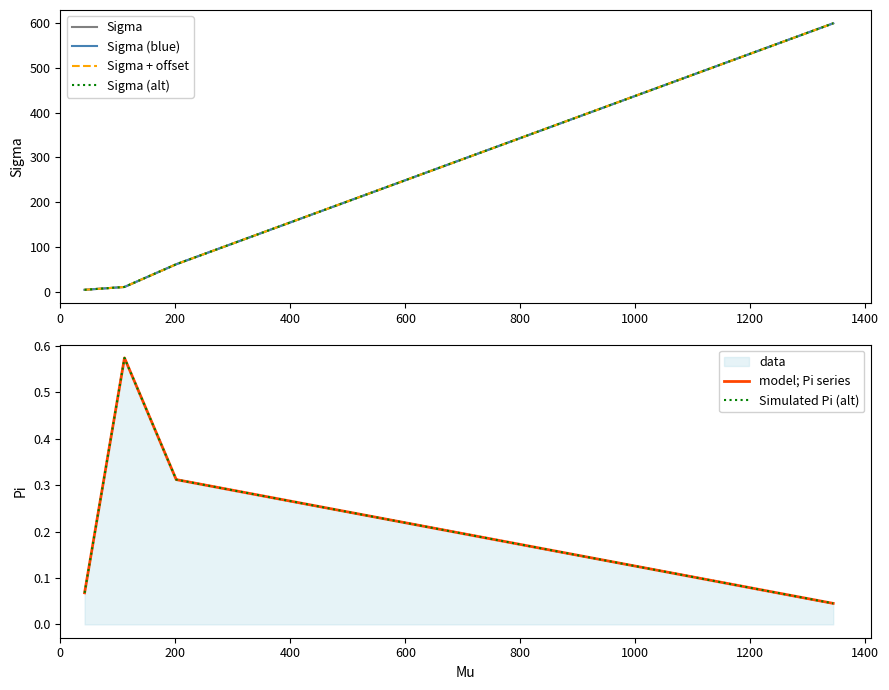

What is the sum of the Sigma (blue) values at 0 and 400?

65.8